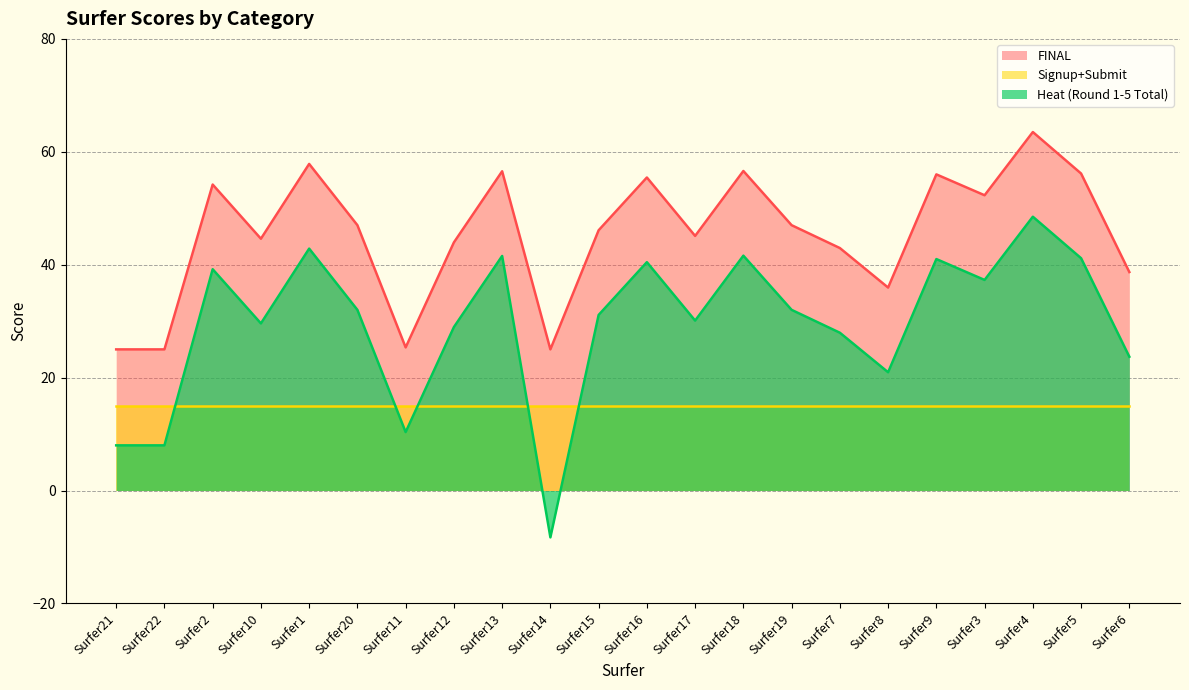

Rank the series by their average value, from lowest to highest.

Signup+Submit, Heat (Round 1-5 Total), FINAL